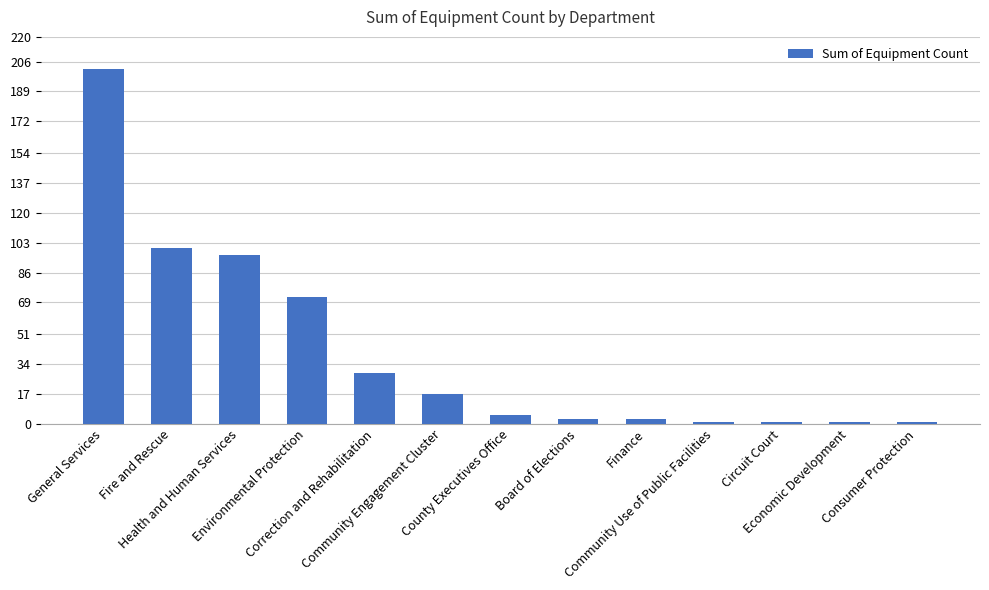

What is the change in value from Community Engagement Cluster to Consumer Protection?

-16